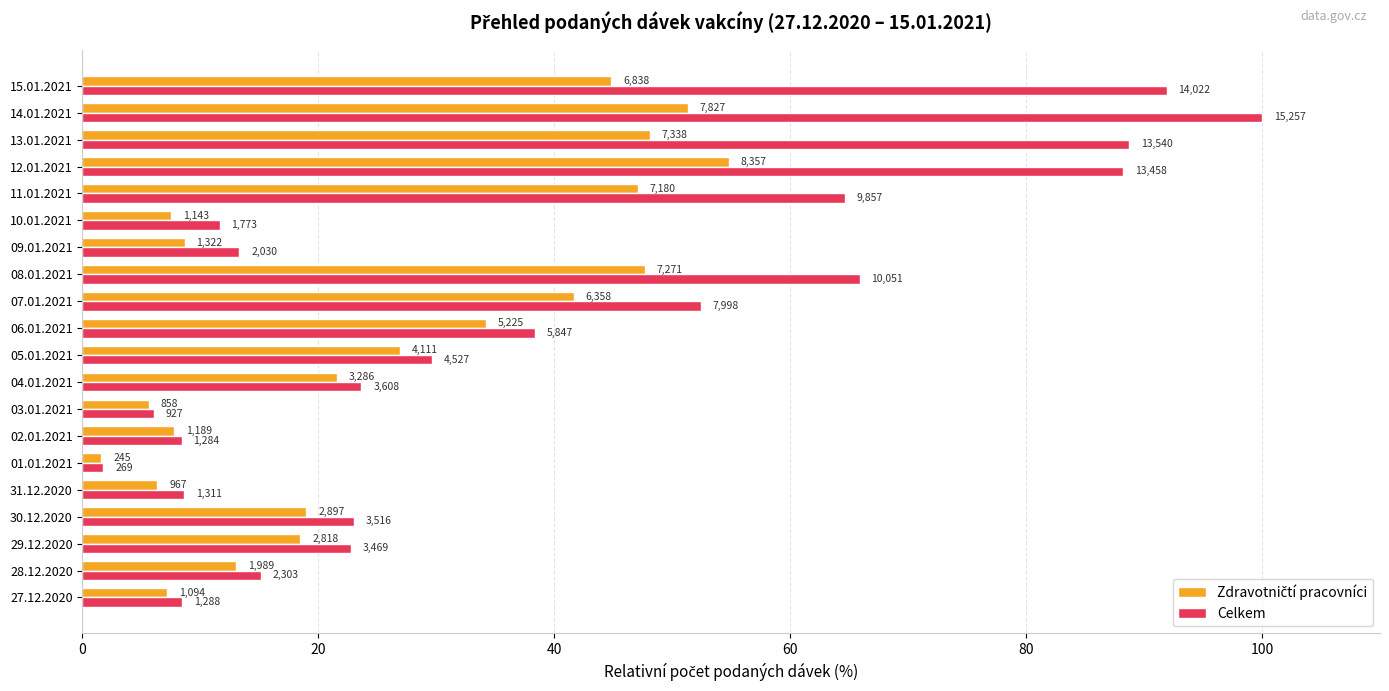

Reading left to right, extract all data points from this chart.

Zdravotničtí pracovníci: 7.2	13.0	18.5	19.0	6.3	1.6	7.8	5.6	21.5	26.9	34.2	41.7	47.7	8.7	7.5	47.1	54.8	48.1	51.3	44.8
Celkem: 8.4	15.1	22.7	23.0	8.6	1.8	8.4	6.1	23.6	29.7	38.3	52.4	65.9	13.3	11.6	64.6	88.2	88.7	100.0	91.9